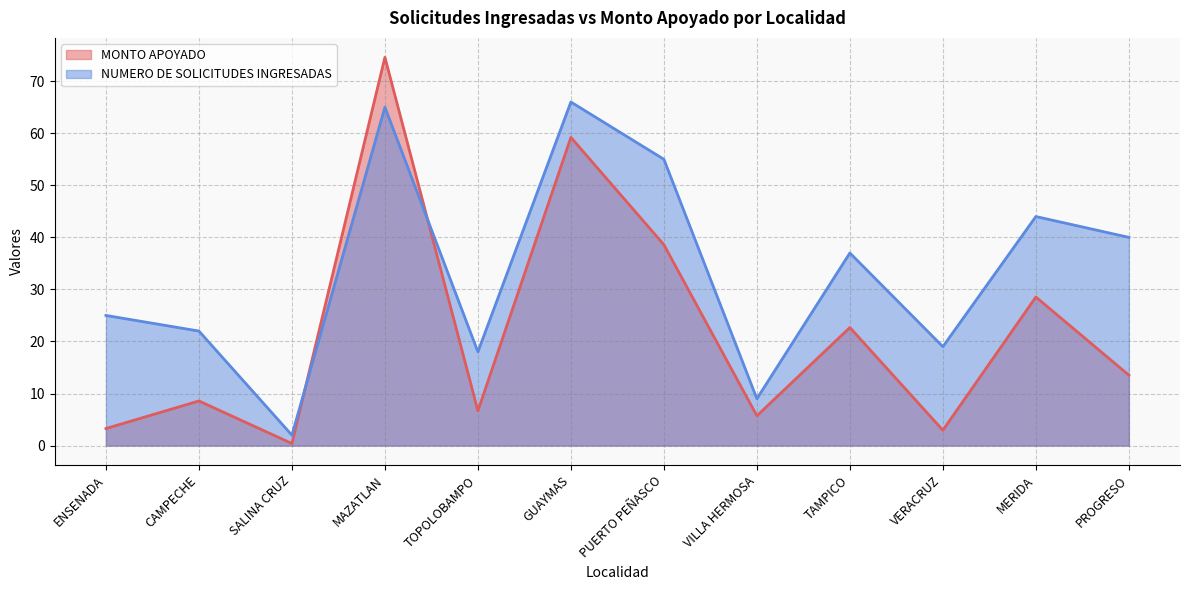

At which category does MONTO APOYADO reach its first local valley?

SALINA CRUZ